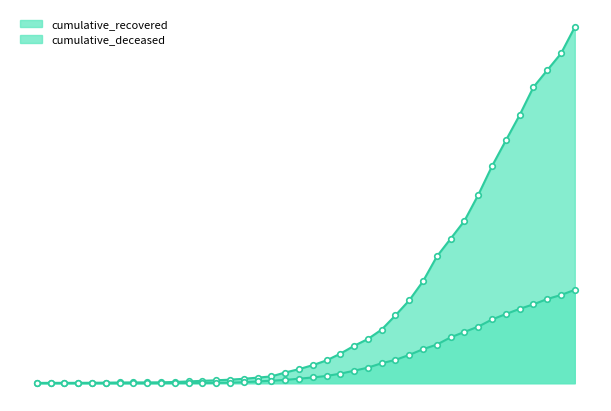

Reading right to left, transcribe all the data shown in this chart.

cumulative_recovered: 4028	3730	3540	3349	3033	2746	2456	2130	1837	1635	1434	1154	938	768	607	500	423	334	258	204	159	121	77	63	50	40	33	27	20	14	10	9	9	8	6	5	4	4	4	3
cumulative_deceased: 1056	998	952	892	841	782	721	640	580	519	437	385	320	264	226	176	141	108	82	65	51	37	28	20	11	6	4	2	2	2	1	0	0	0	0	0	0	0	0	0